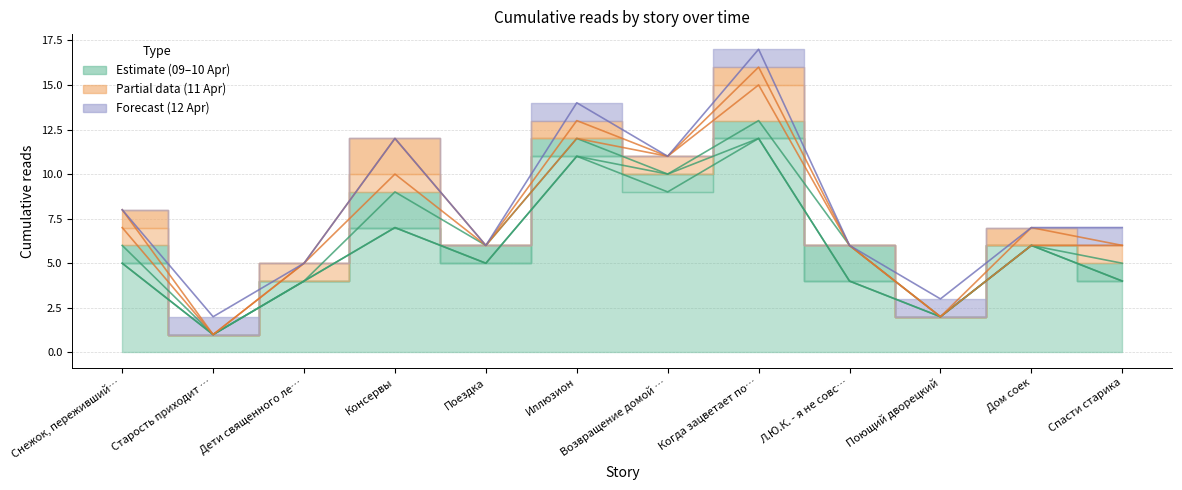

Is the value of 11.04 08:15 at Возвращение домой … greater than the value of 11.04 16:15 at Старость приходит …?

Yes